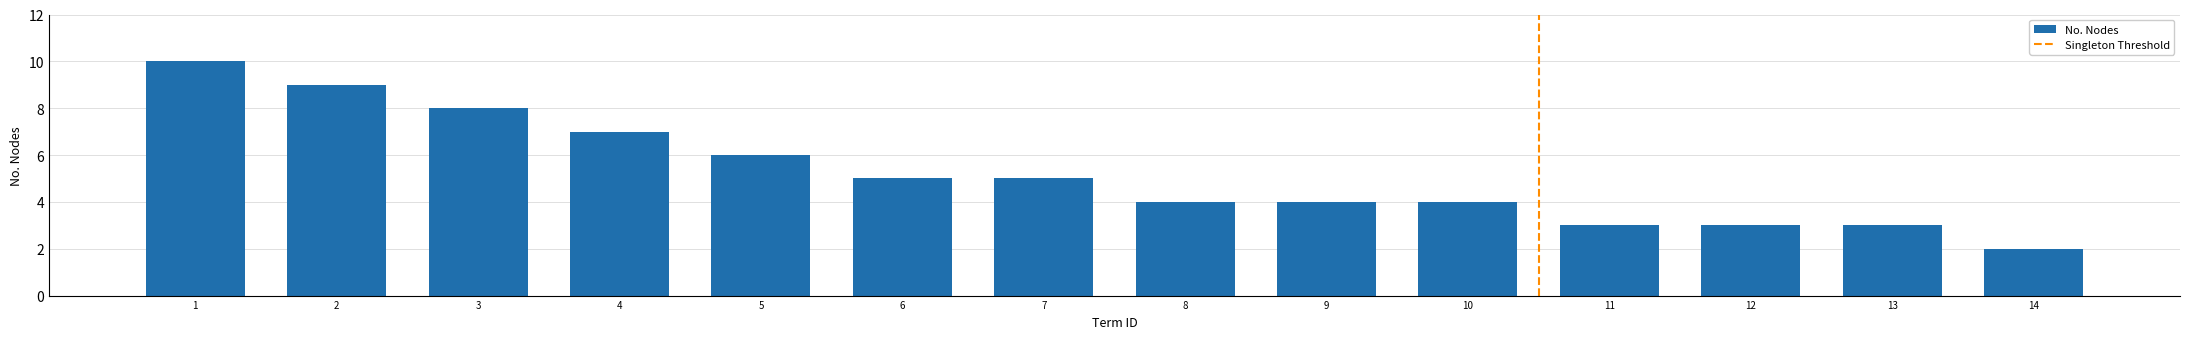

What is the average value?

5